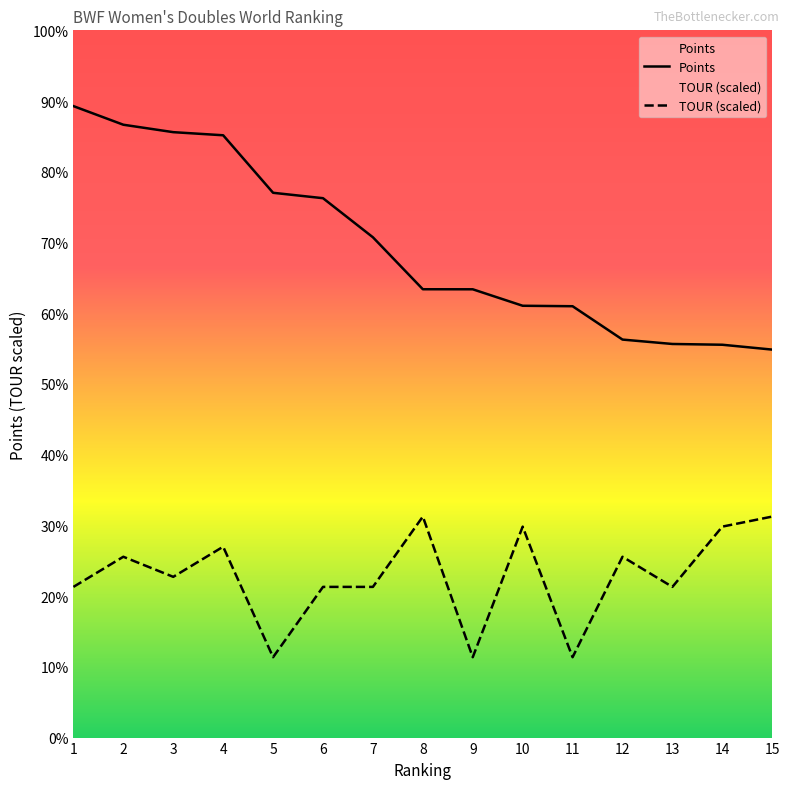

Reading left to right, transcribe all the data shown in this chart.

Points: 76092.9	73849.2	72953.6	72578.8	65648.3	64997.1	60286.0	54025.5	54019.3	52034.9	51978.9	47960.0	47430.0	47337.4	46751.3
TOUR (scaled): 18158.5	21790.2	19369.1	23000.8	9684.6	18158.5	18158.5	26632.5	9684.6	25421.9	9684.6	21790.2	18158.5	25421.9	26632.5